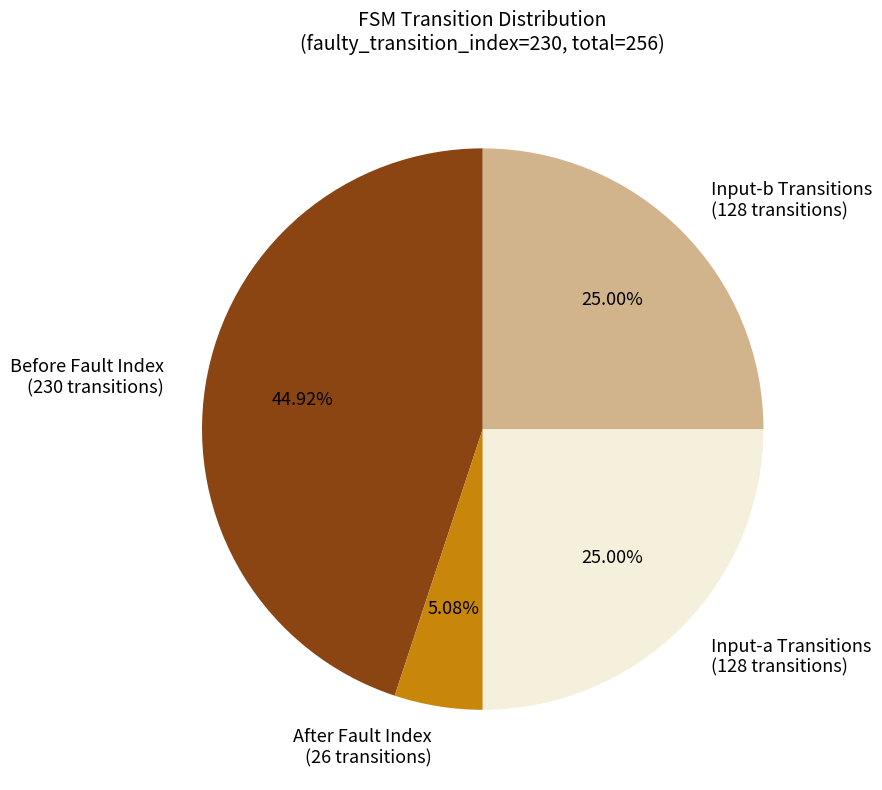

How many slices are in this pie chart?

4